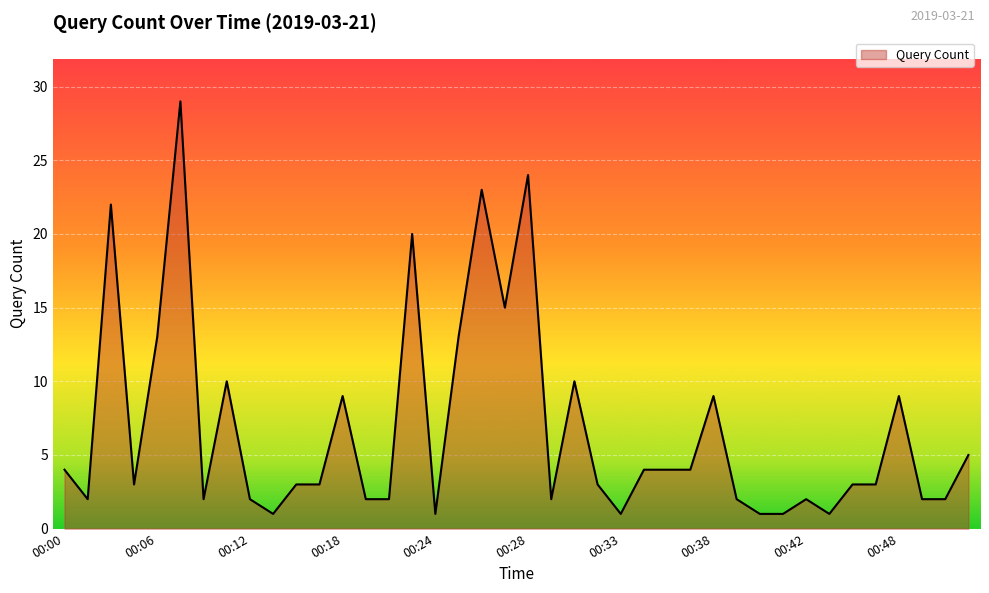

True or false: there are more than 2 points higher than both neighbors.

True